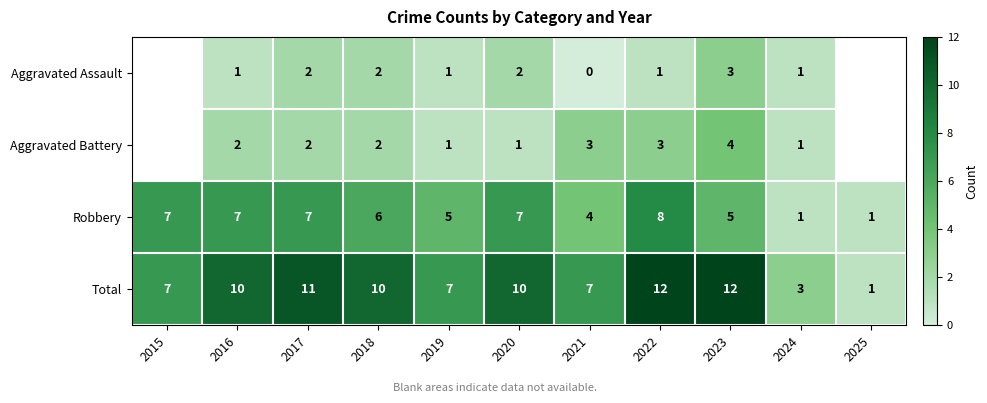

What is the total value across all series at 2021?

14.0